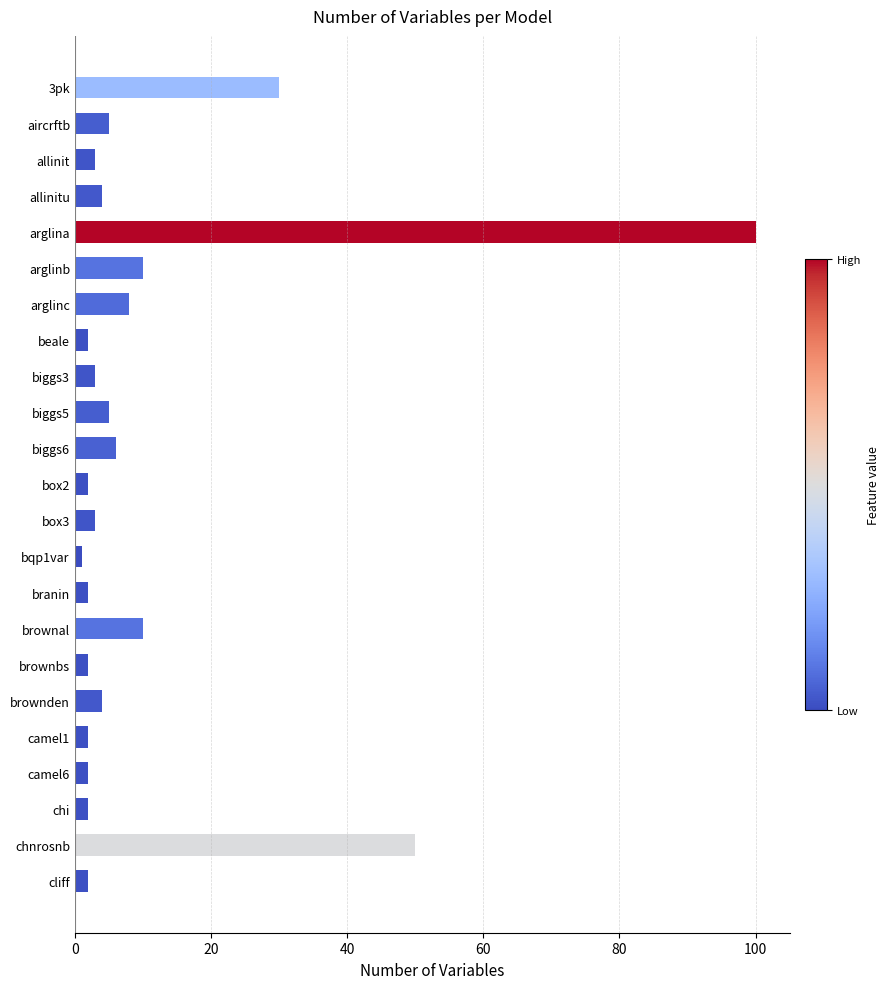

Reading bottom to top, transcribe all the data shown in this chart.

2	50	2	2	2	4	2	10	2	1	3	2	6	5	3	2	8	10	100	4	3	5	30